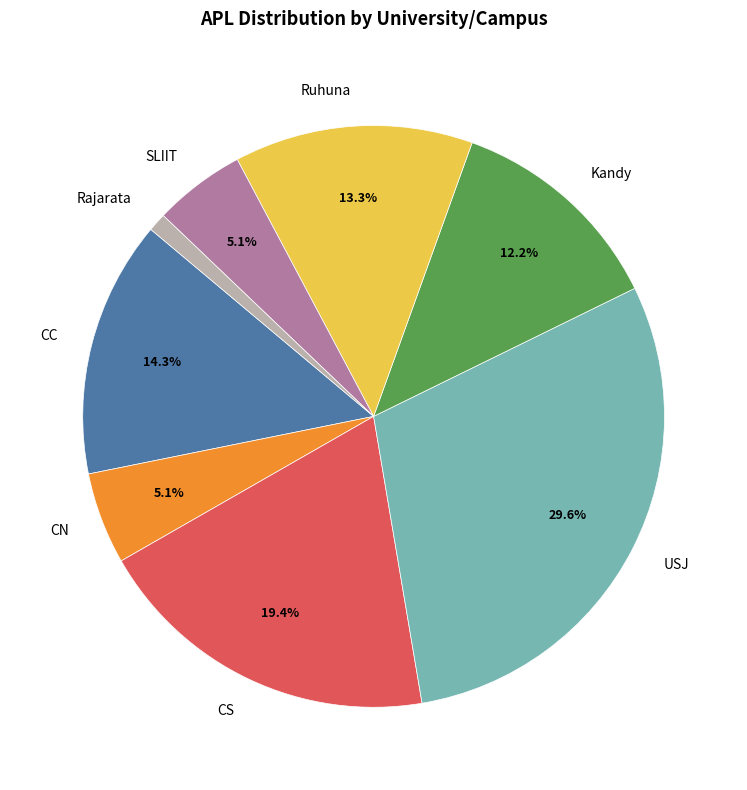

Count the number of slices in the pie.

8